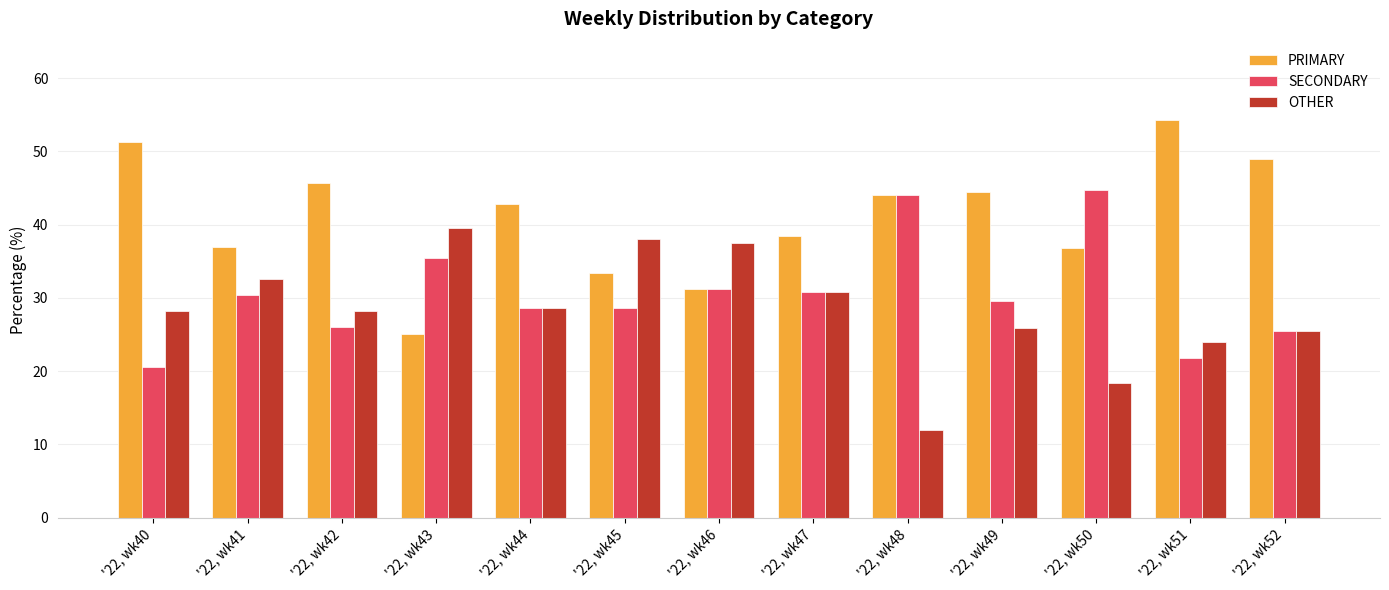

Rank the series at '22, wk50 from highest to lowest value.

SECONDARY, PRIMARY, OTHER